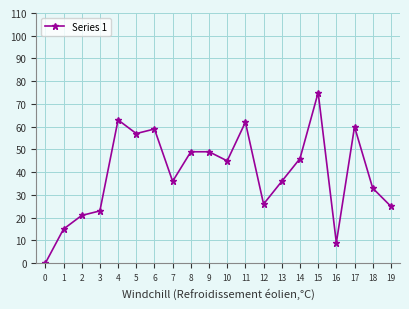

What is the average value?

39